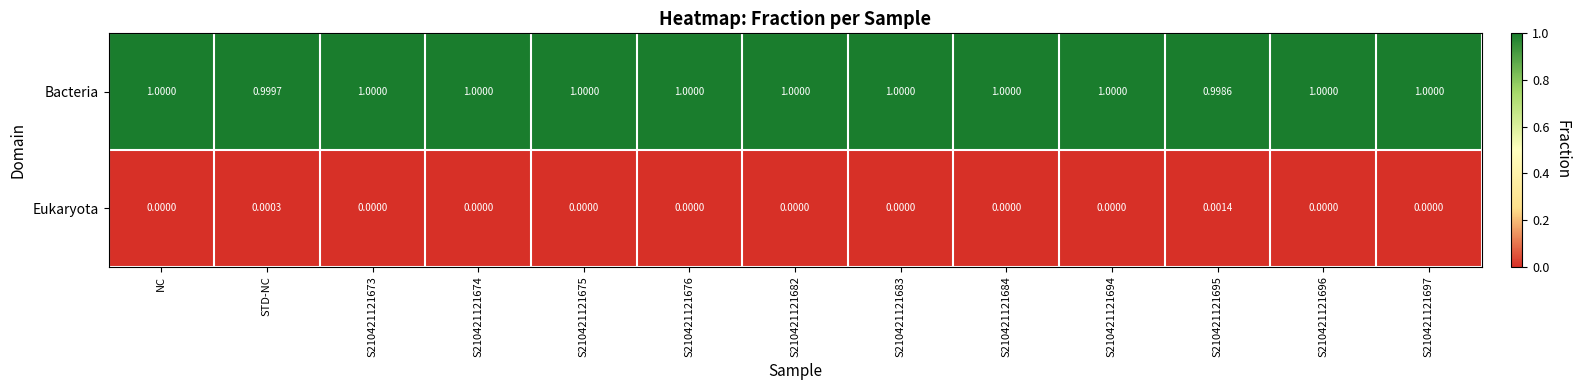

List the series in order of their overall mean, highest first.

Bacteria, Eukaryota